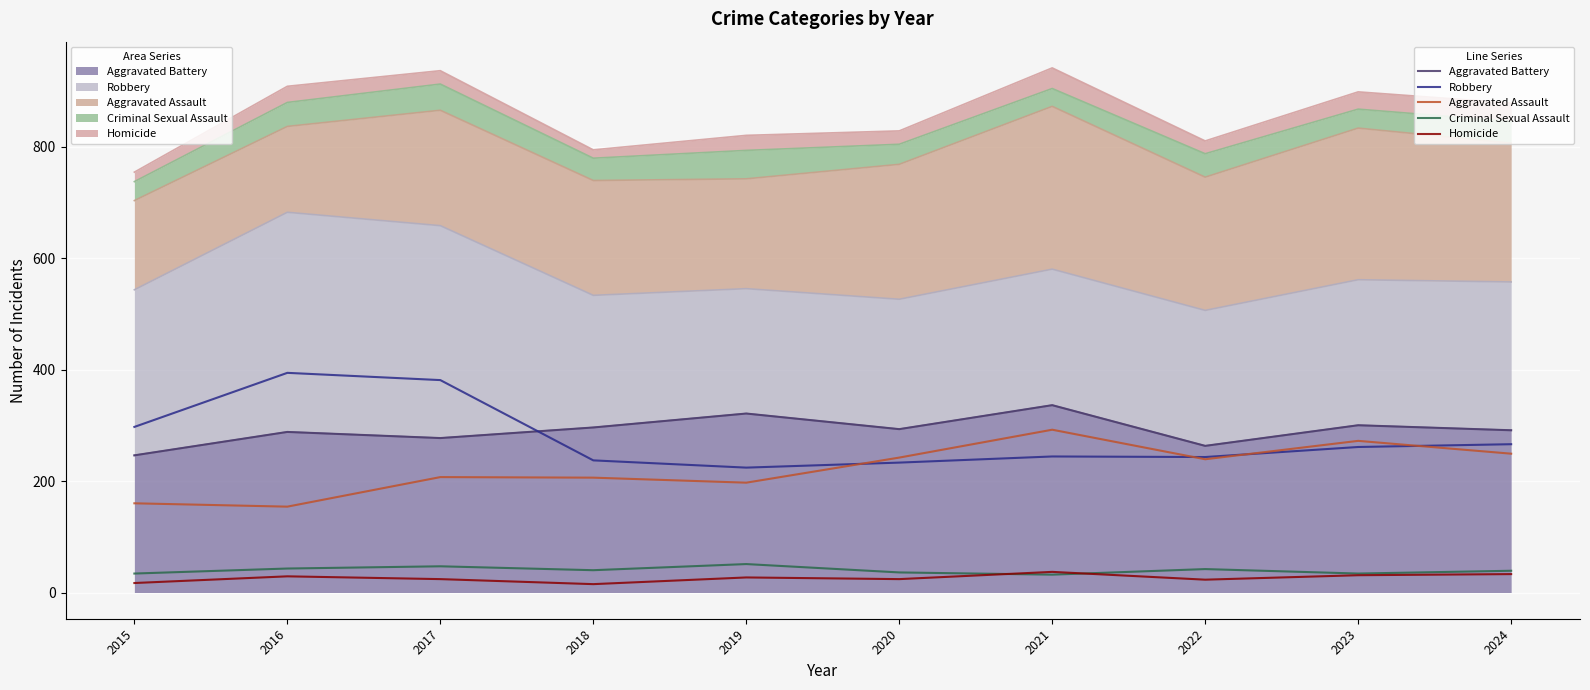

Reading left to right, list all the values displayed in this chart.

Aggravated Battery (line): 2015=246	2016=288	2017=277	2018=296	2019=321	2020=293	2021=336	2022=263	2023=300	2024=291
Robbery (line): 2015=297	2016=394	2017=381	2018=237	2019=224	2020=233	2021=244	2022=243	2023=261	2024=266
Aggravated Assault (line): 2015=160	2016=154	2017=207	2018=206	2019=197	2020=242	2021=292	2022=239	2023=272	2024=249
Criminal Sexual Assault (line): 2015=34	2016=43	2017=47	2018=40	2019=51	2020=36	2021=32	2022=42	2023=34	2024=39
Homicide (line): 2015=17	2016=29	2017=24	2018=15	2019=27	2020=24	2021=37	2022=23	2023=31	2024=33